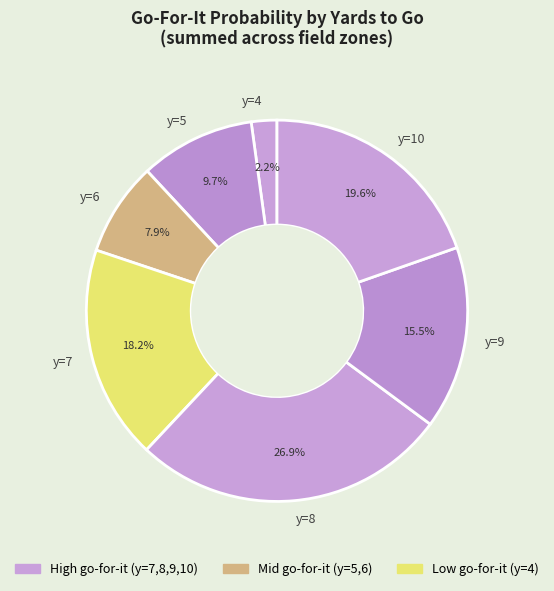

Which category has the biggest portion of the pie?

y=8